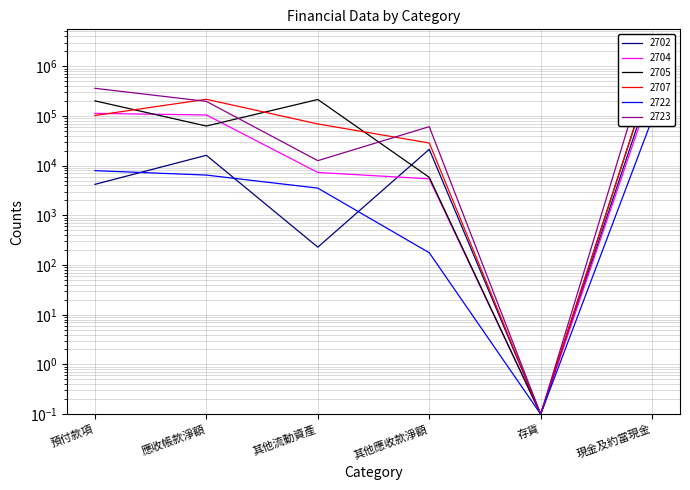

What is the maximum value for 2705?

754086.0